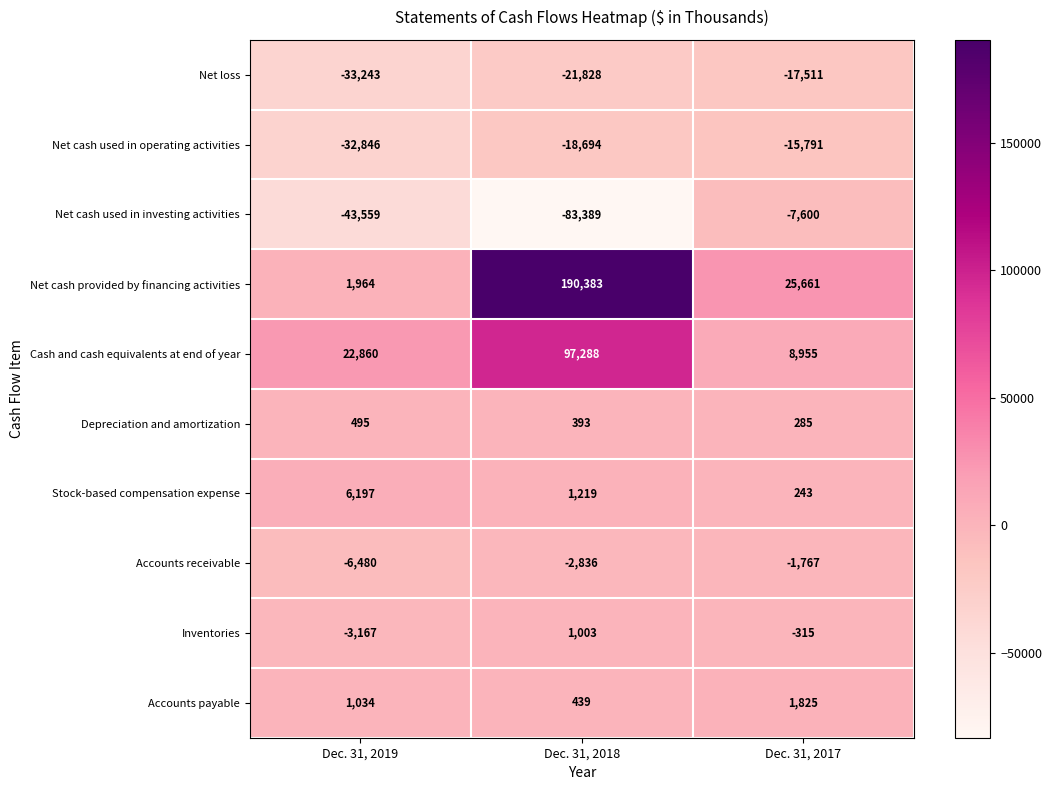

How many distinct data groups are displayed?

10